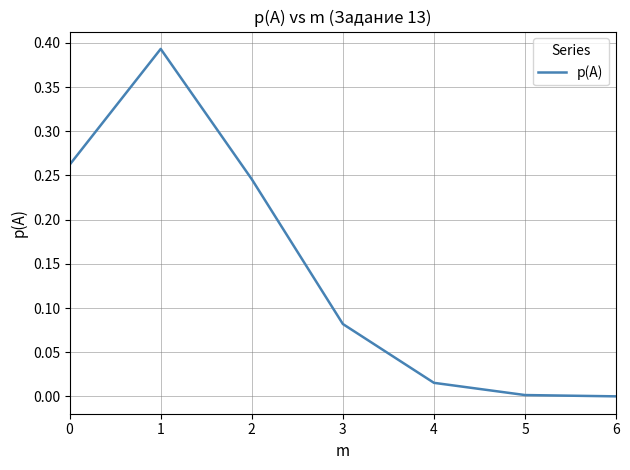

What is the sum of all values?

1.0